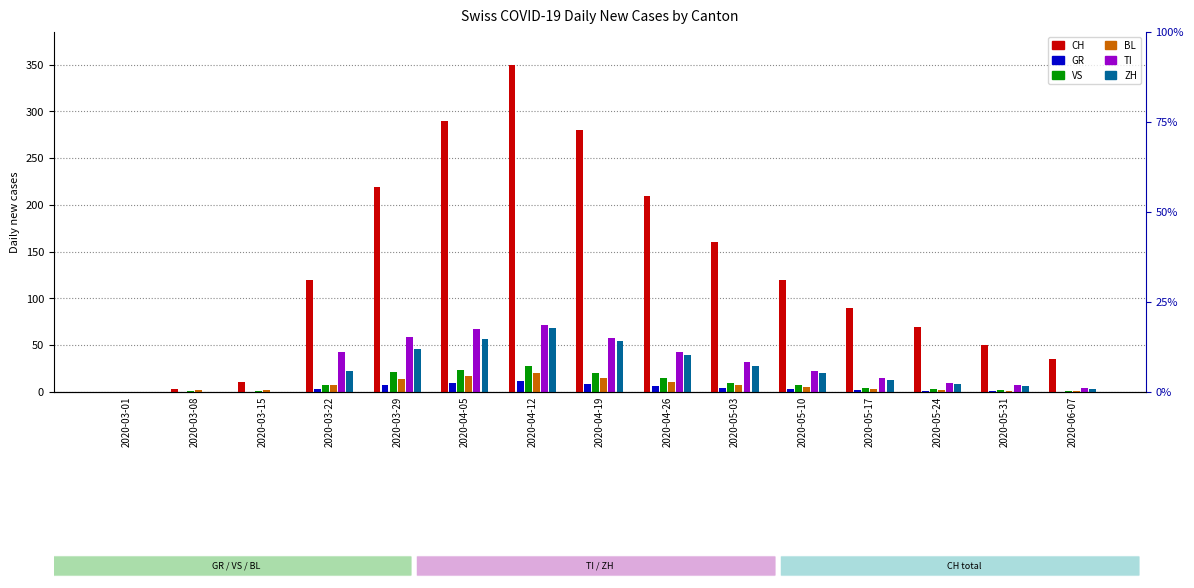

What are all the series names shown in the legend?

CH, GR, VS, BL, TI, ZH